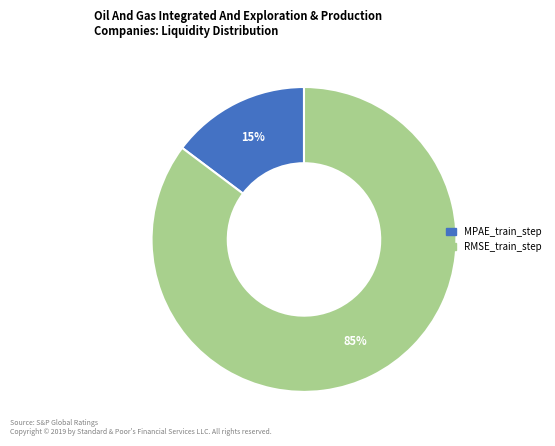

Which category has the biggest portion of the pie?

RMSE_train_step